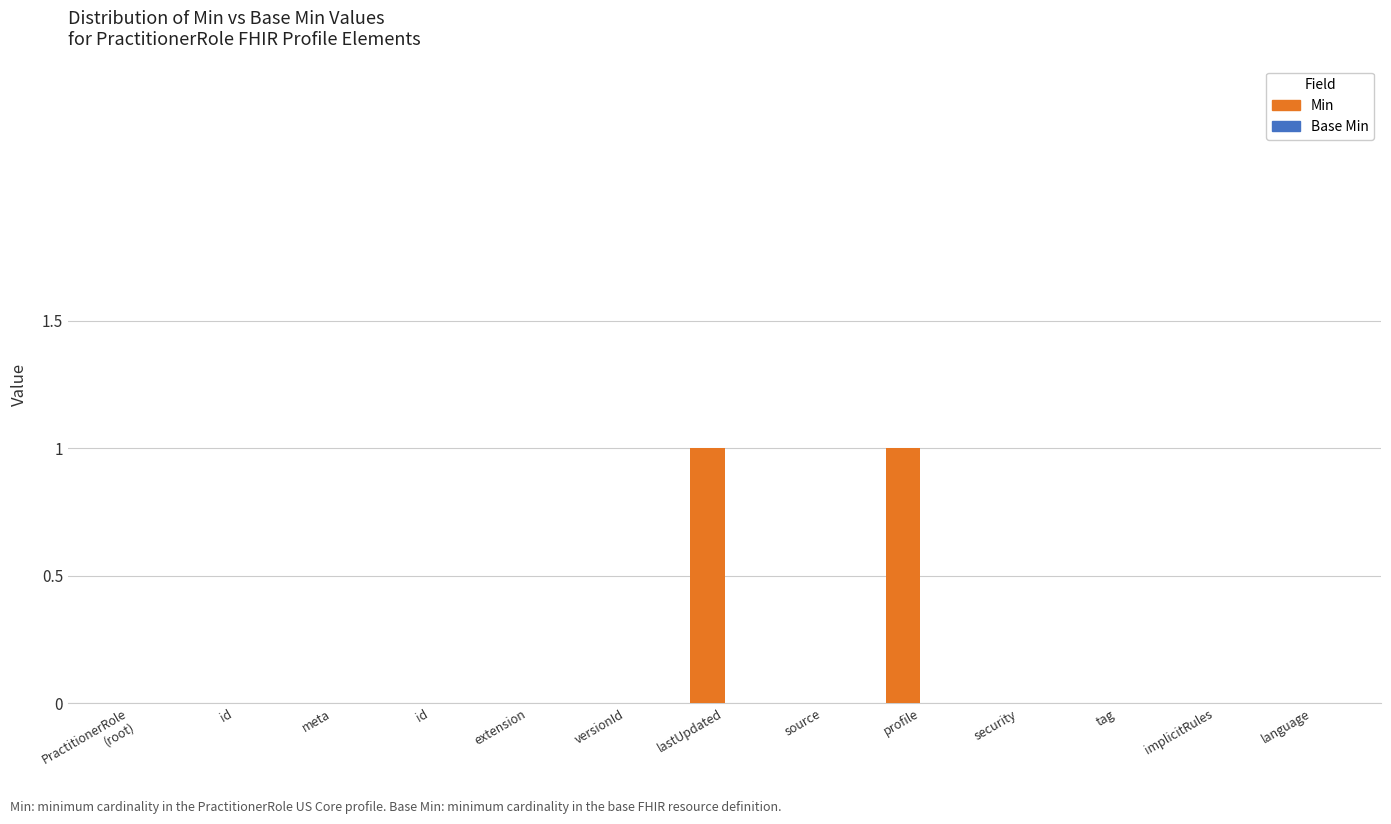

Reading left to right, transcribe all the data shown in this chart.

Min: PractitionerRole
(root)=0	id=0	meta=0	id=0	extension=0	versionId=0	lastUpdated=1	source=0	profile=1	security=0	tag=0	implicitRules=0	language=0
Base Min: PractitionerRole
(root)=0	id=0	meta=0	id=0	extension=0	versionId=0	lastUpdated=0	source=0	profile=0	security=0	tag=0	implicitRules=0	language=0